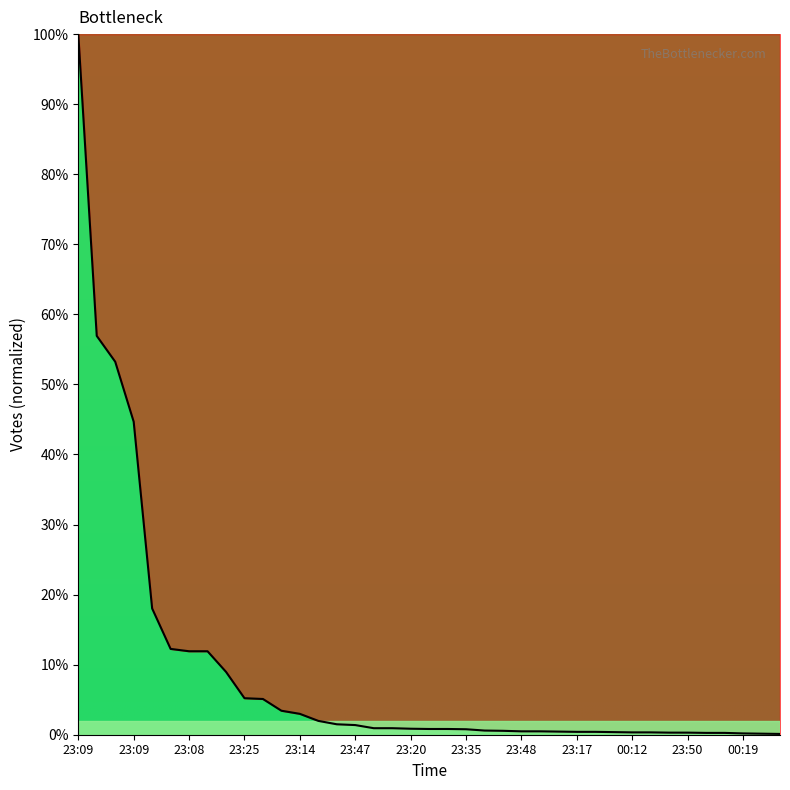

How many series are shown in this chart?

1